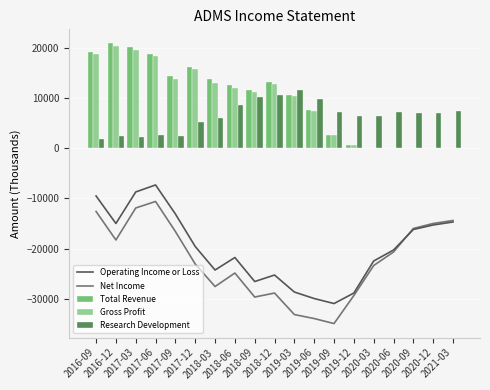

What is the label of the 14th bar from the left?

2019-12